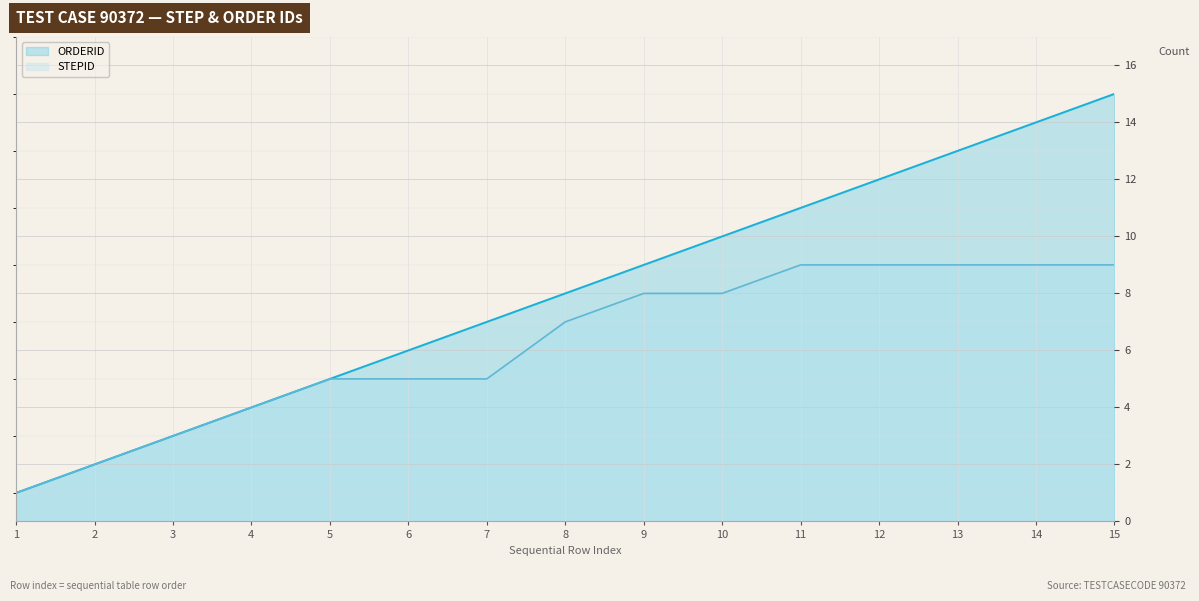

What is the minimum value shown in the chart?

1